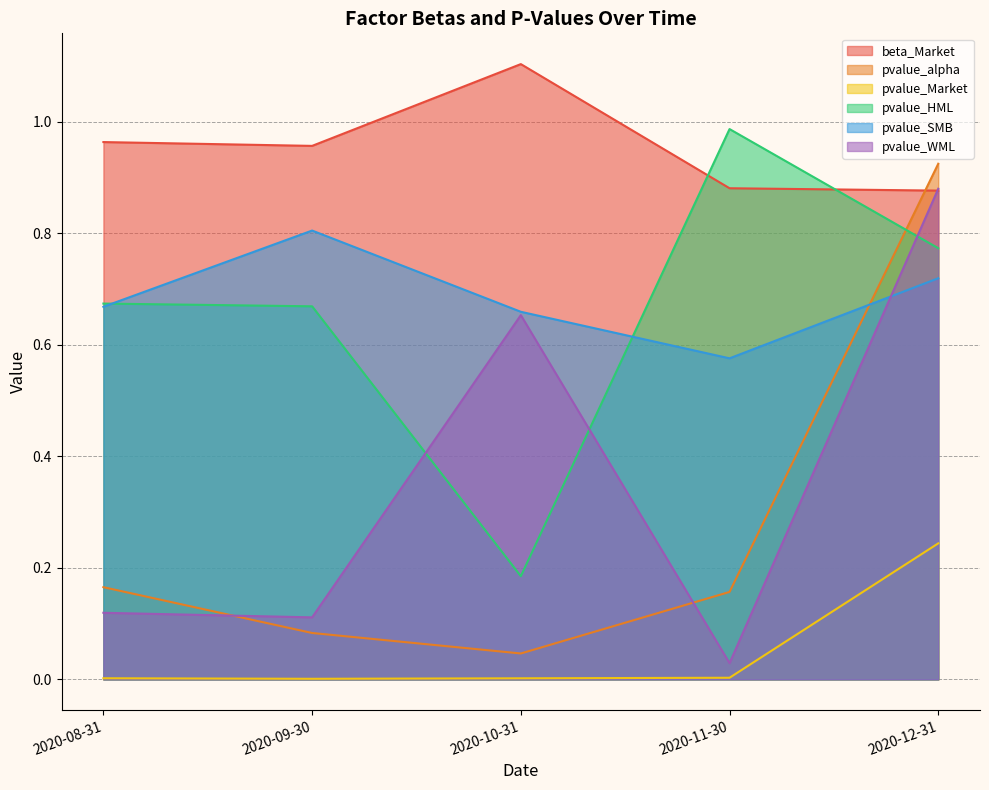

What is the label of the 2nd point from the left?

2020-09-30